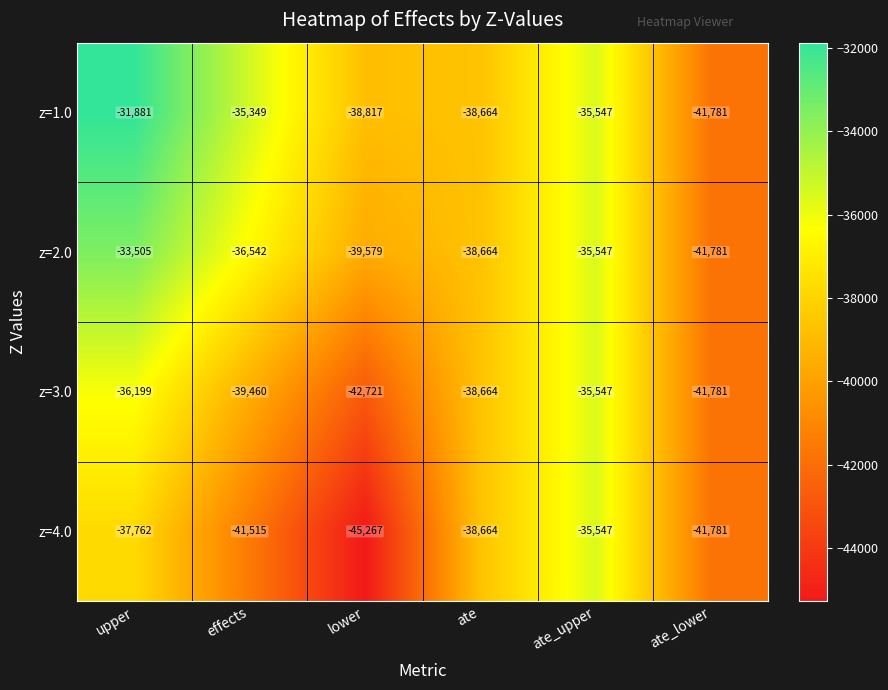

What is the difference between the second highest and second lowest values in the z=3.0 series?

5582